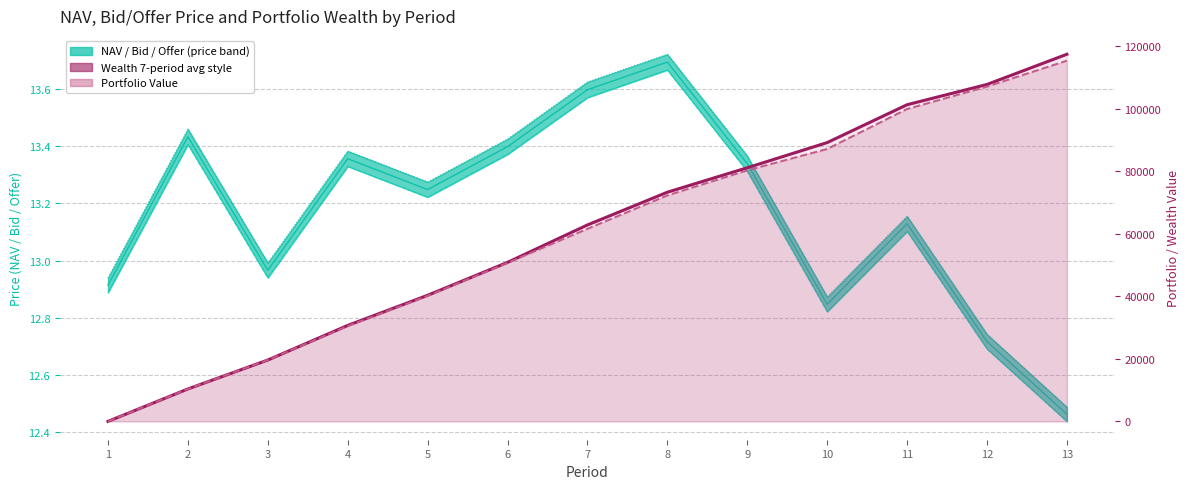

Which label corresponds to the largest value in the chart?

13